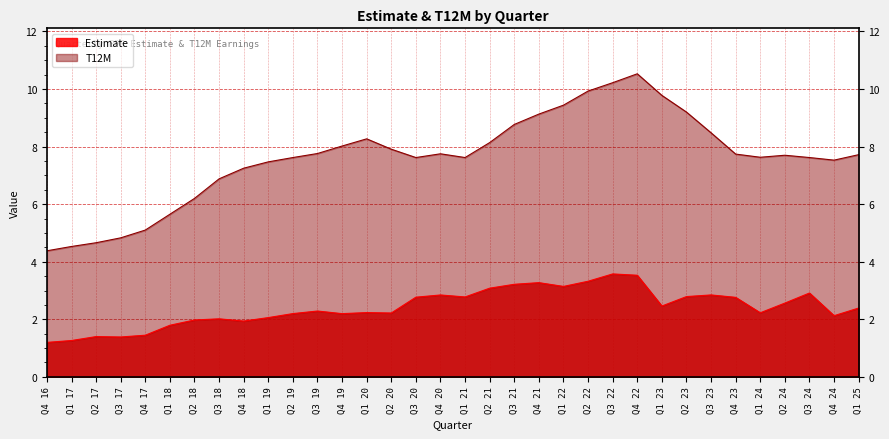

Rank the series by their maximum value, from highest to lowest.

T12M, Estimate